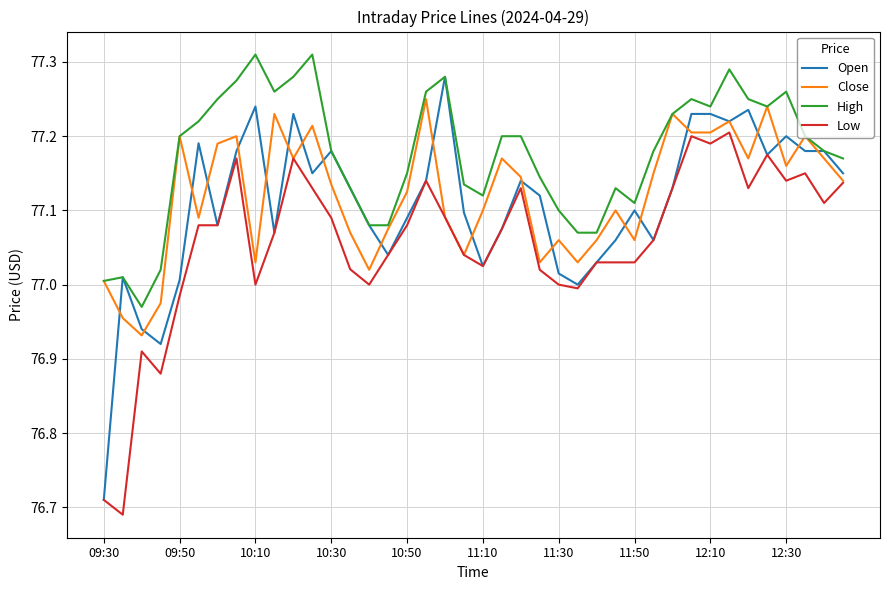

Which series has the largest range (max minus min)?

Open